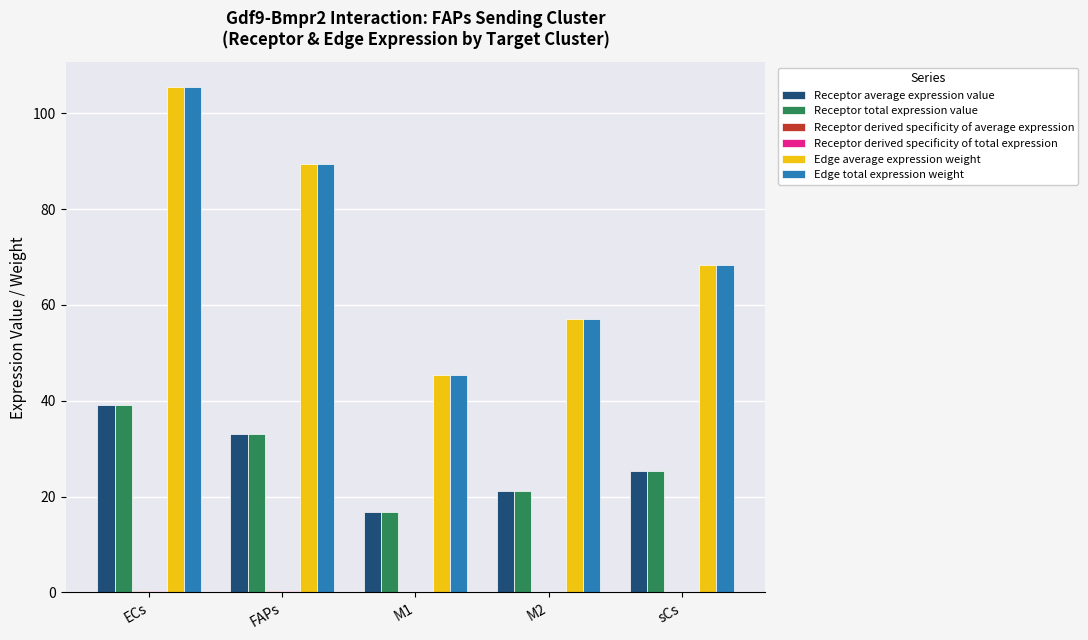

The value of Edge total expression weight at M1 is 45.4. True or false?

True